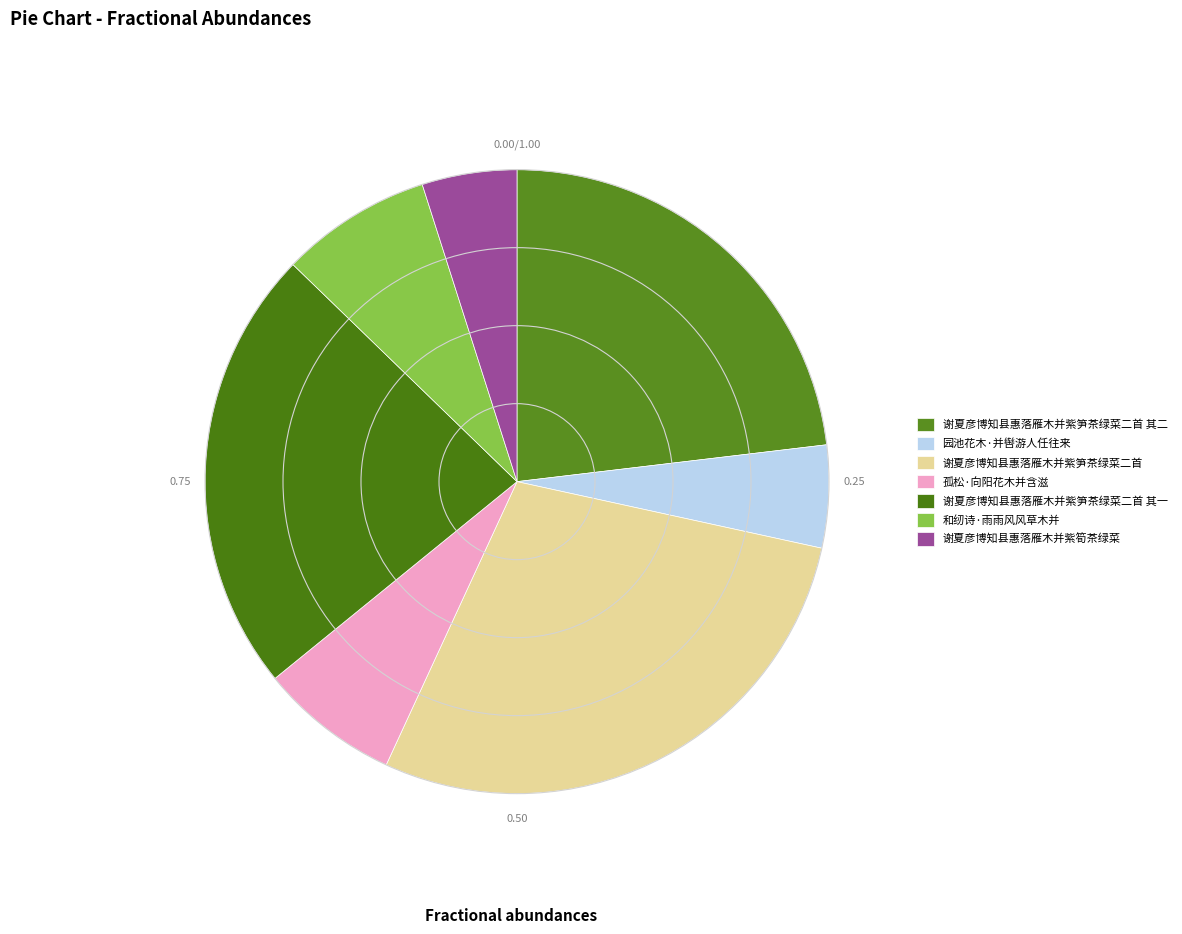

Is it true that 谢夏彦博知县惠落雁木并紫筍茶绿菜 is 5% of the pie?

True